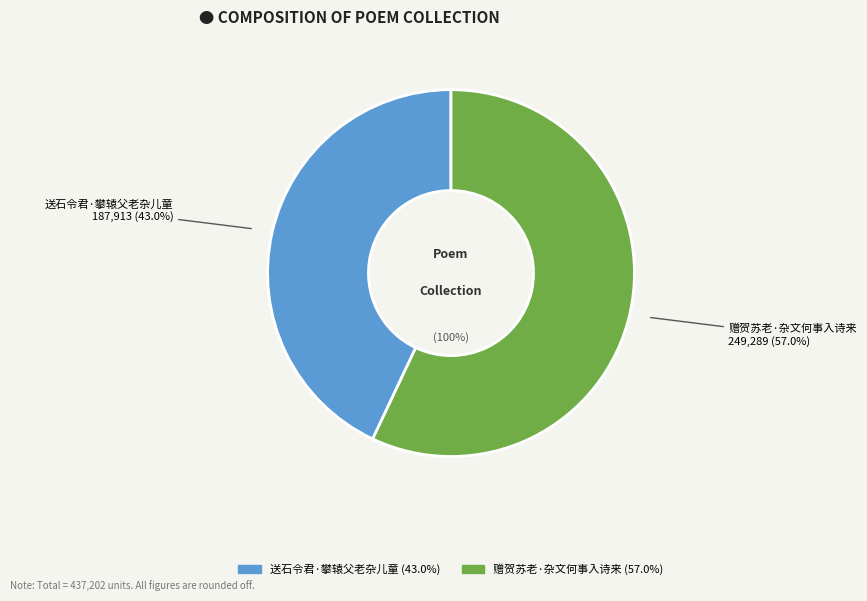

Which slice represents more than half of the pie?

赠贺苏老·杂文何事入诗来